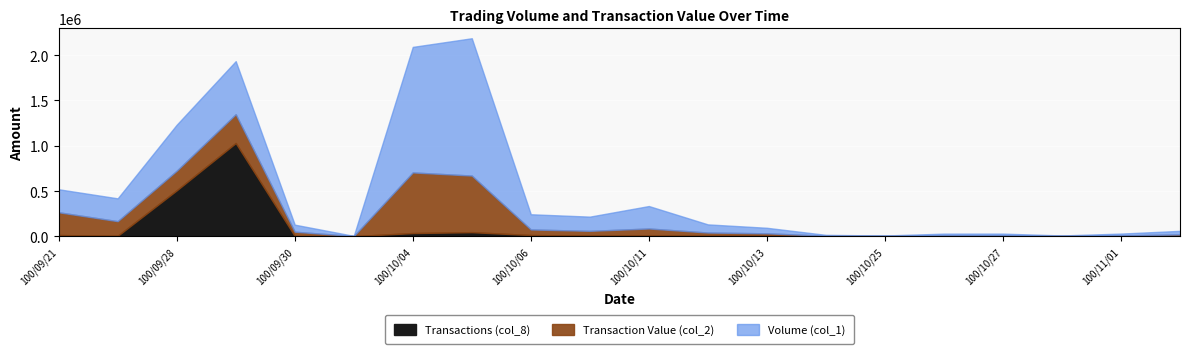

What is the sum of the Transactions (col_8) values at 100/11/02 and 100/09/21?

9